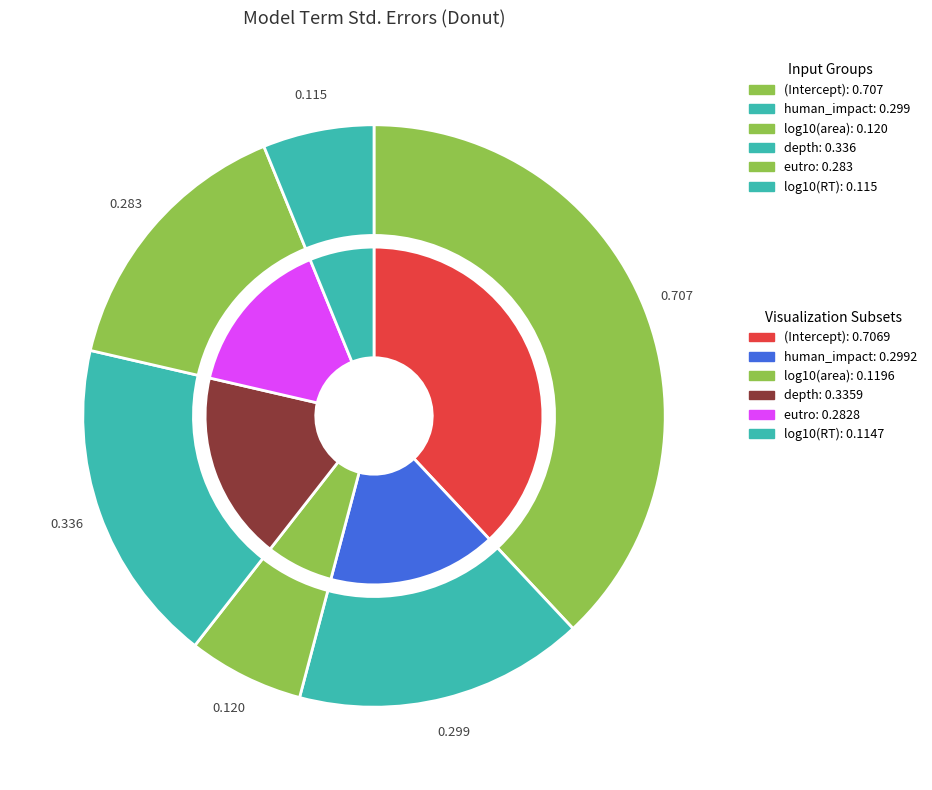

True or false: log10(RT) accounts for 20% of the total.

False